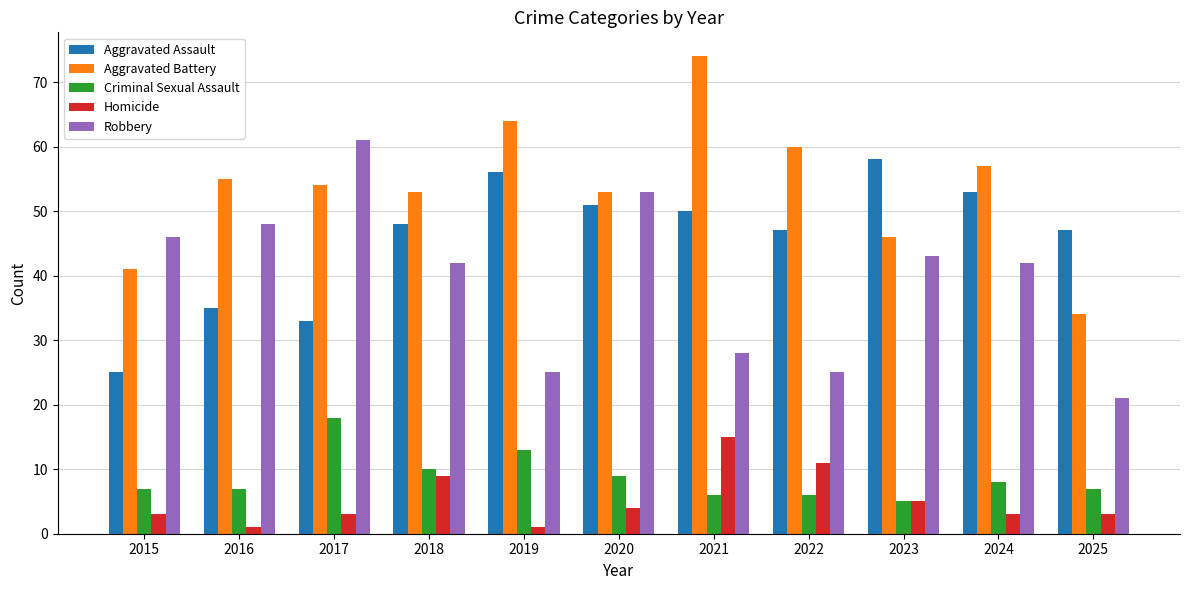

What is the sum of all Aggravated Assault values?

503